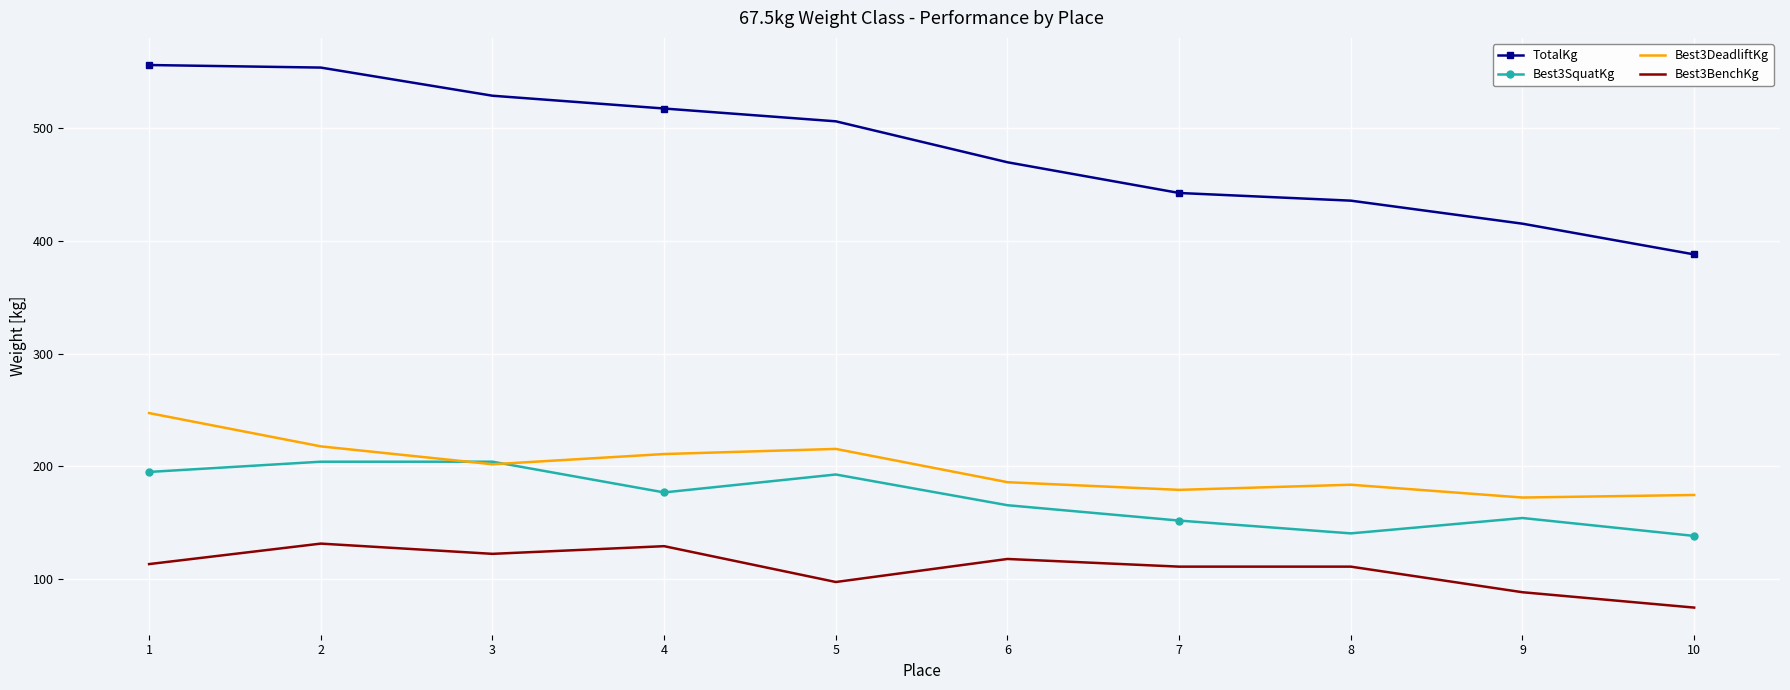

What is the sum of the Best3SquatKg values at 3 and 6?

369.7